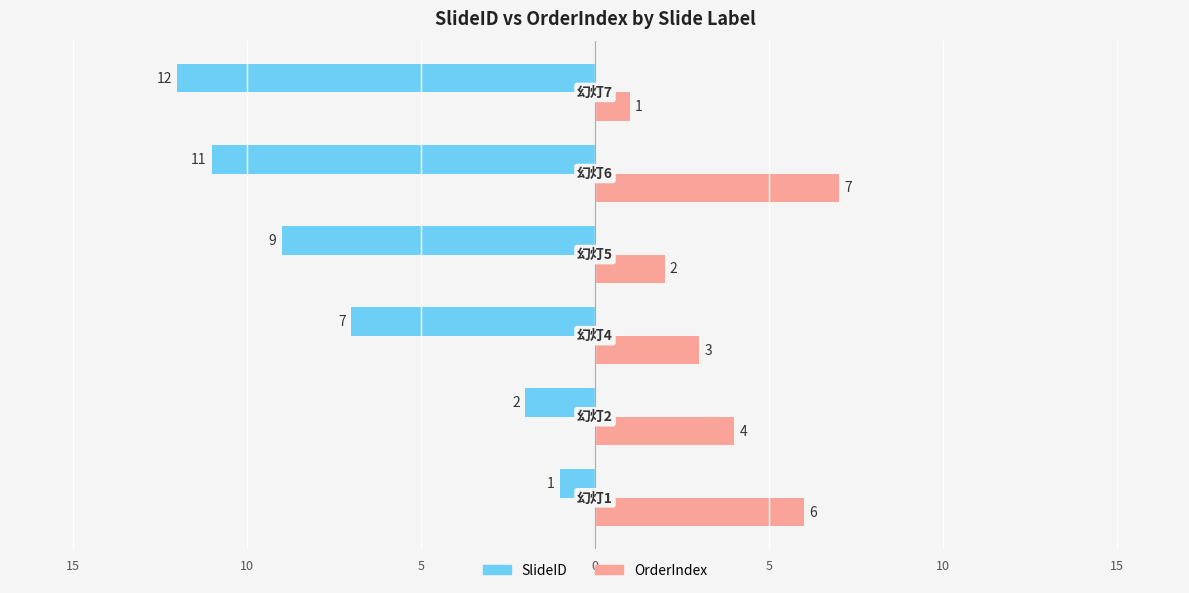

What are all the series names shown in the legend?

SlideID, OrderIndex